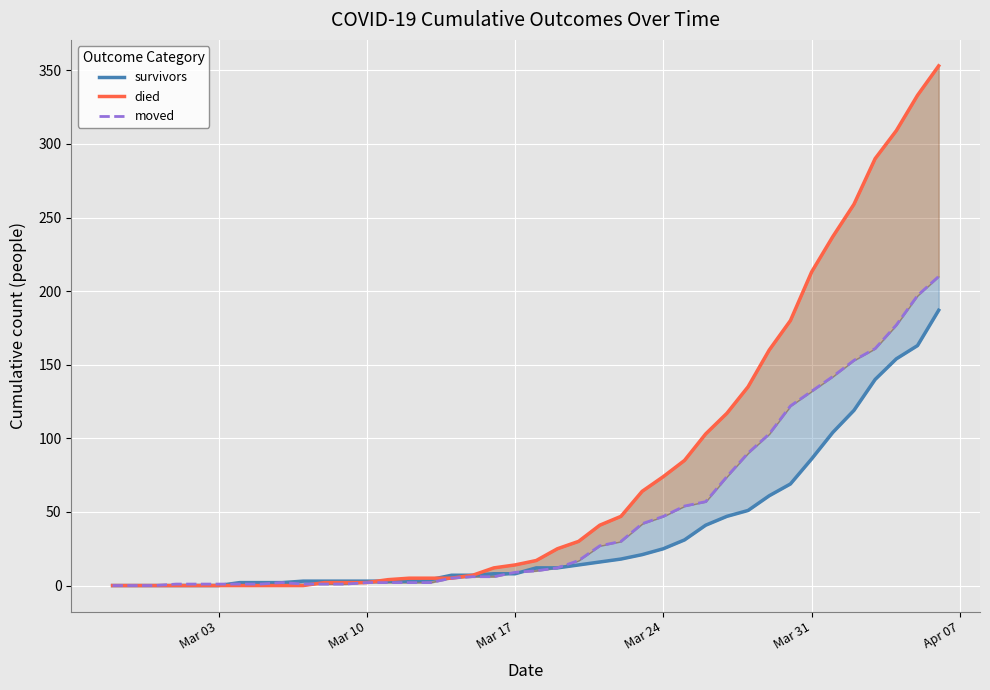

Rank the series by their average value, from lowest to highest.

survivors, moved, died